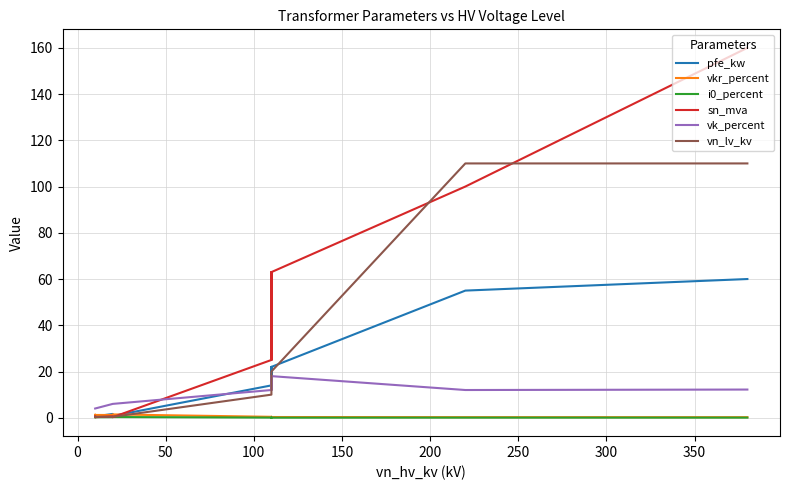

How many series are shown in this chart?

6